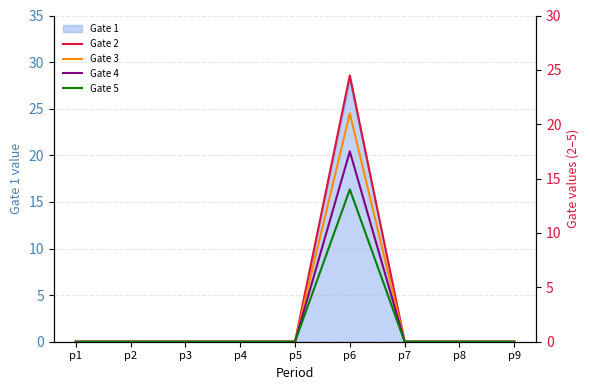

At which category is the sum across all series the highest?

p6